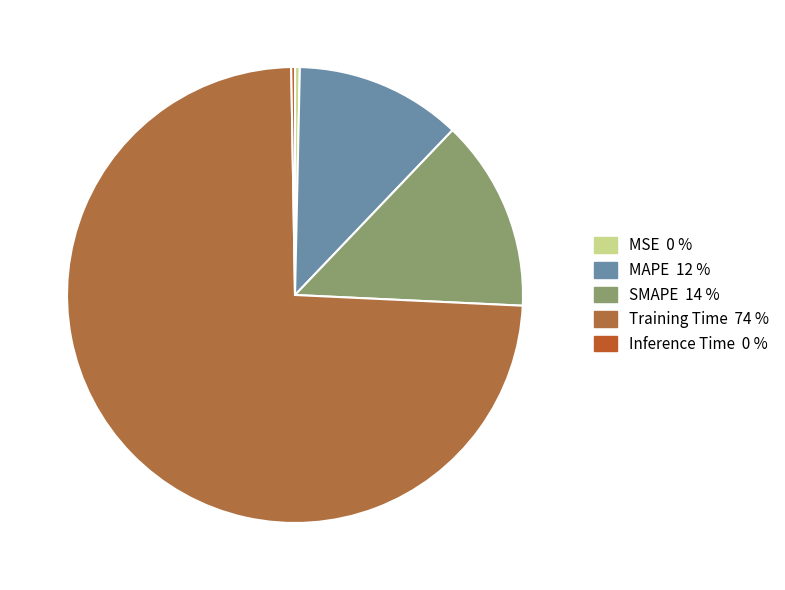

True or false: Training Time accounts for 85% of the total.

False